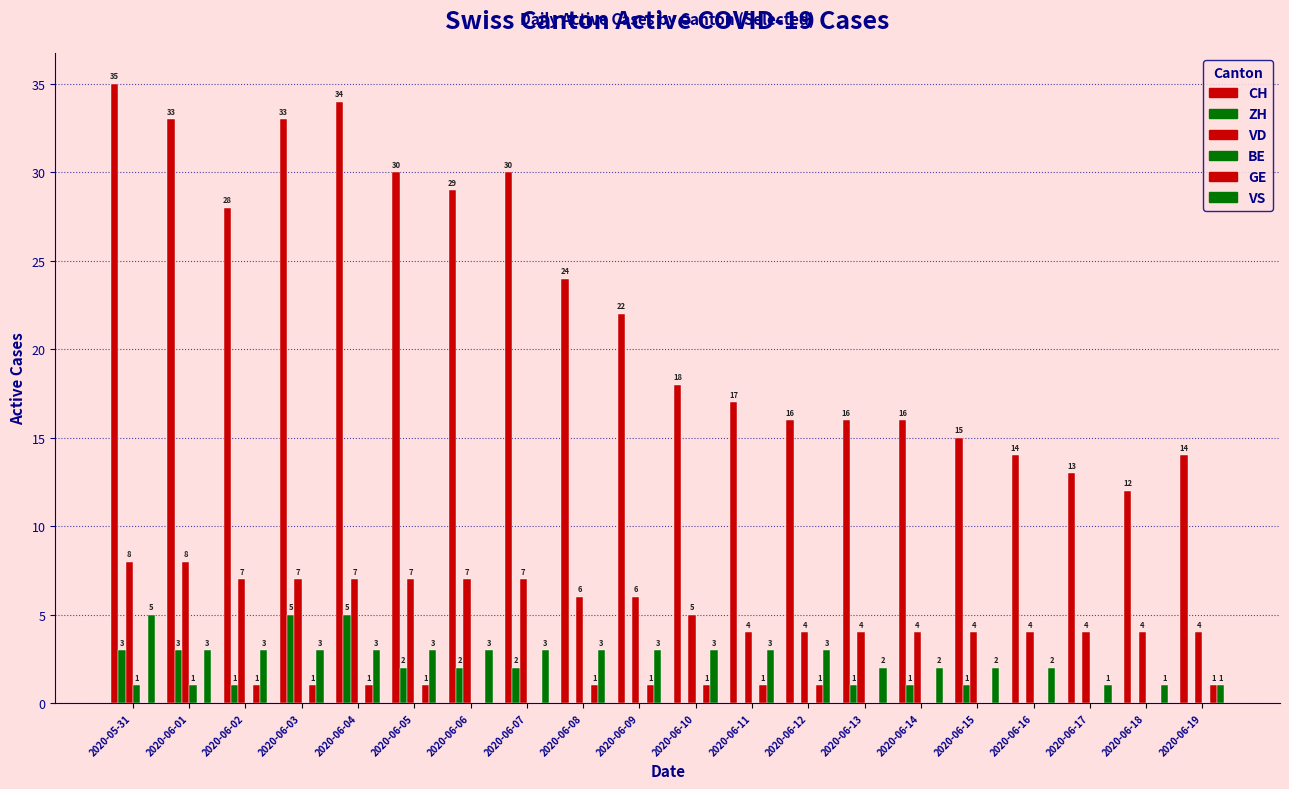

How many groups of bars are there?

20